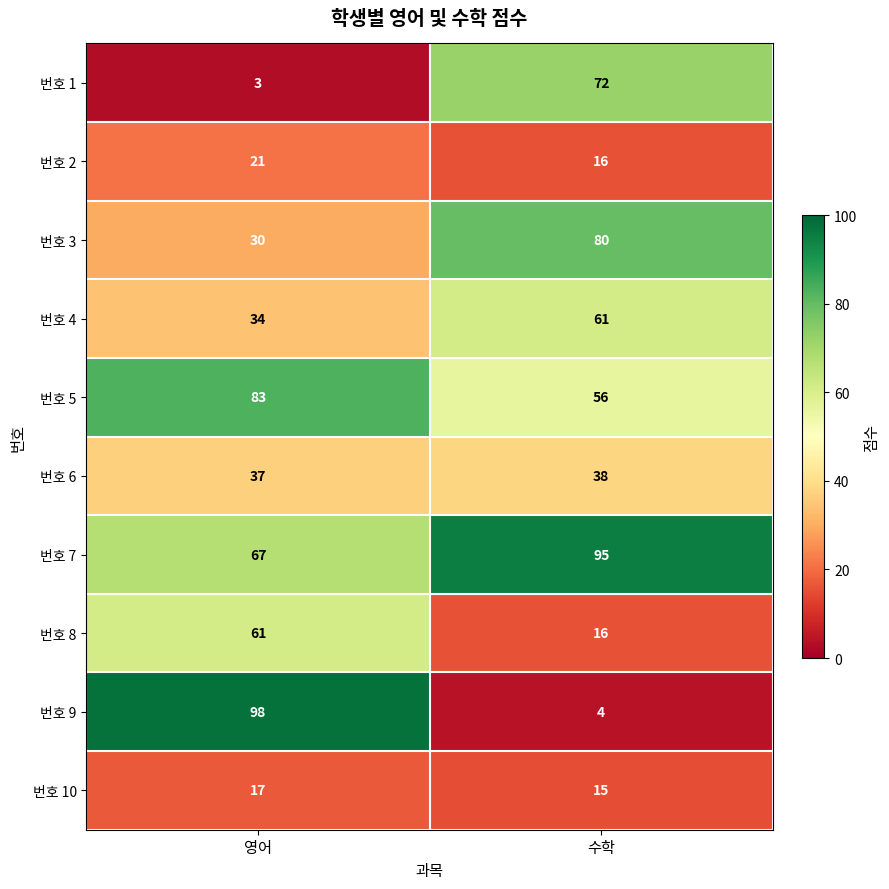

Which series has the largest range (max minus min)?

번호 9